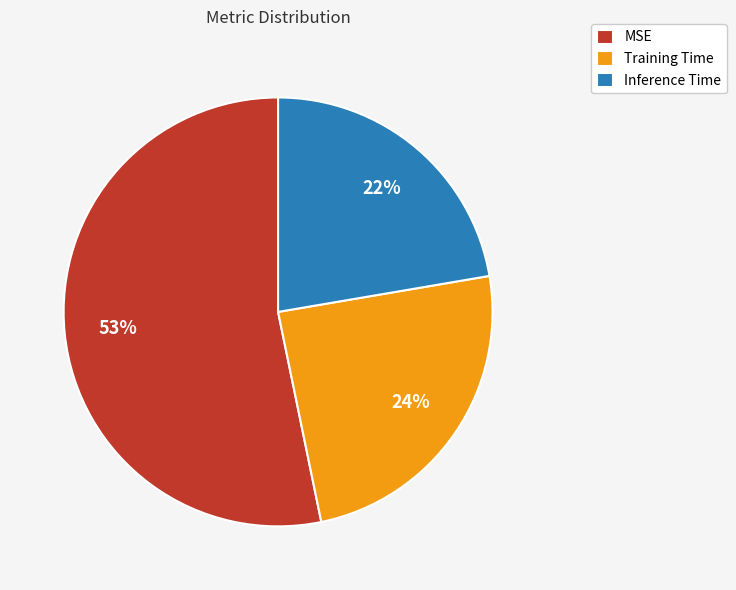

What is the largest slice in the pie chart?

MSE